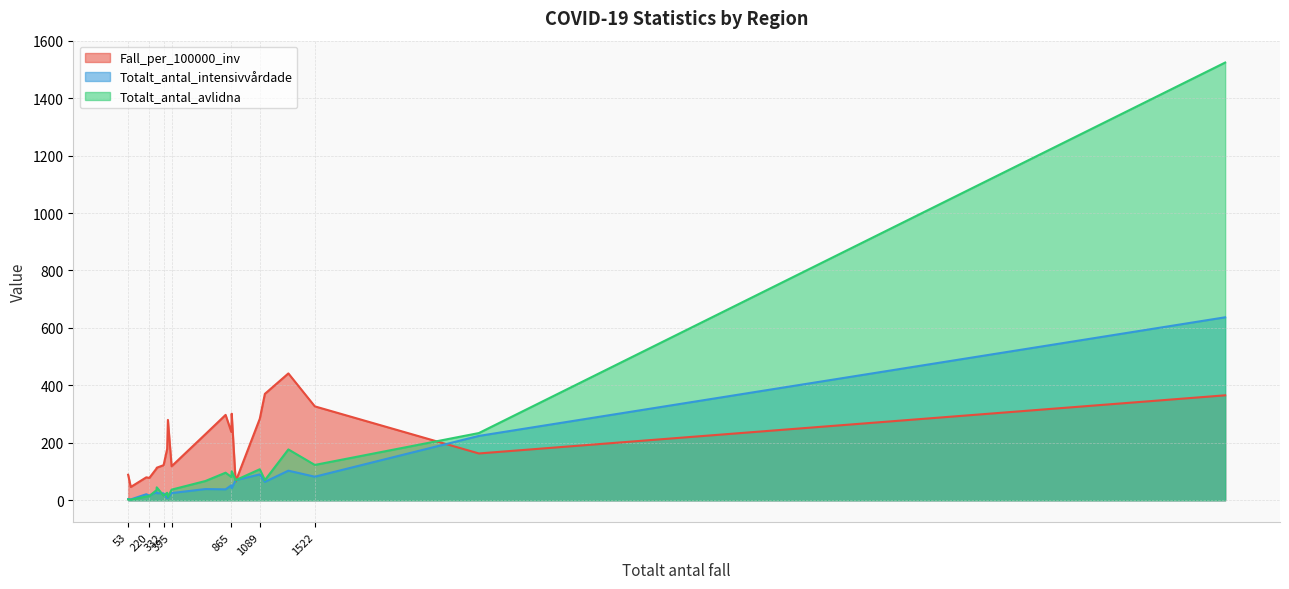

List the series in order of their overall mean, highest first.

Fall_per_100000_inv, Totalt_antal_avlidna, Totalt_antal_intensivvårdade